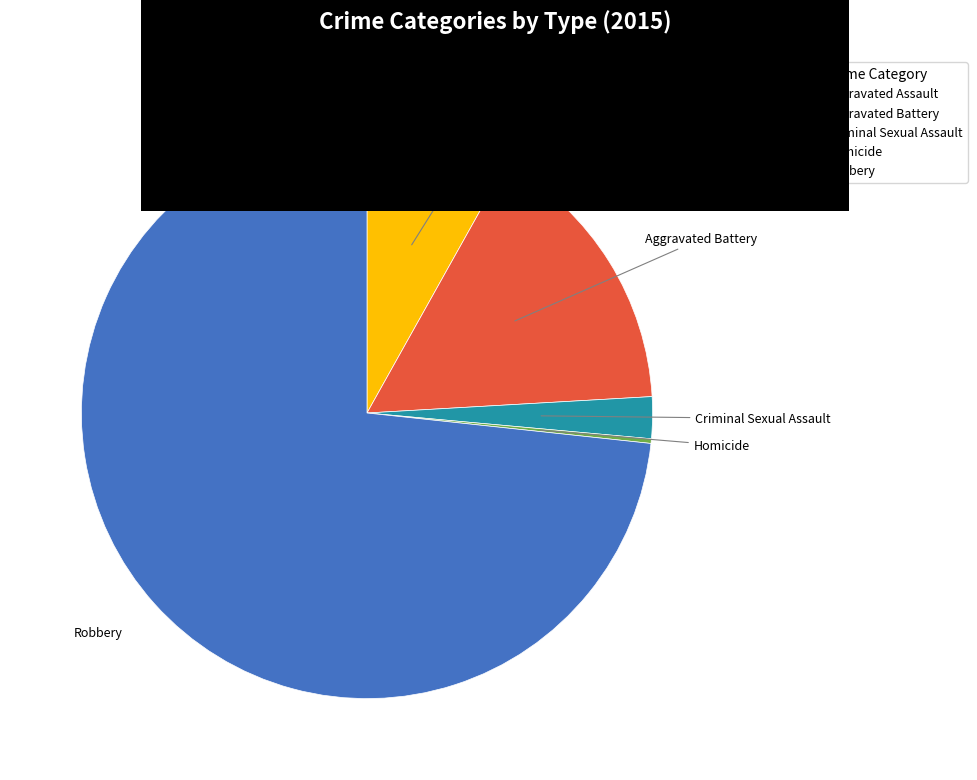

Is the sum of Robbery and Aggravated Battery greater than half?

Yes